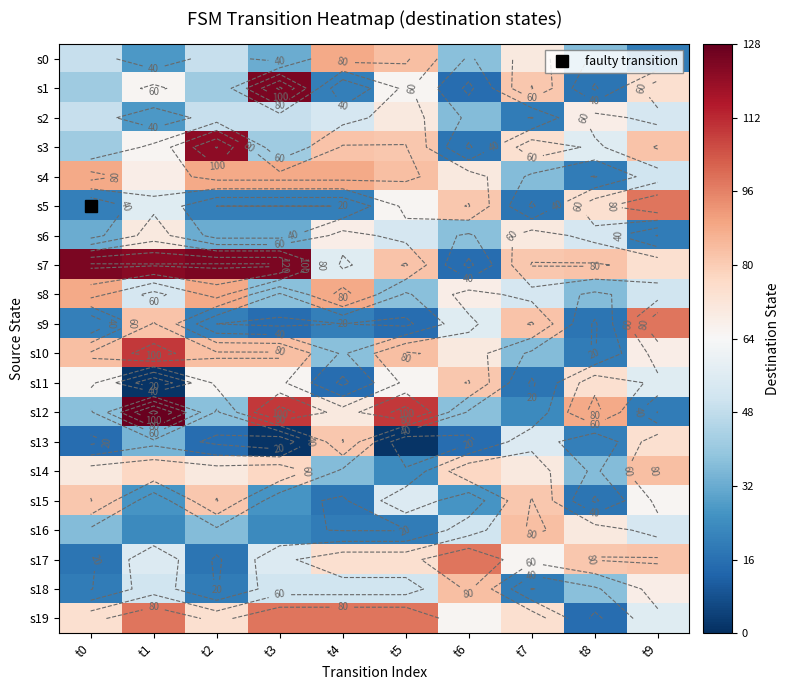

At which label is s2 closest to 44?

t0